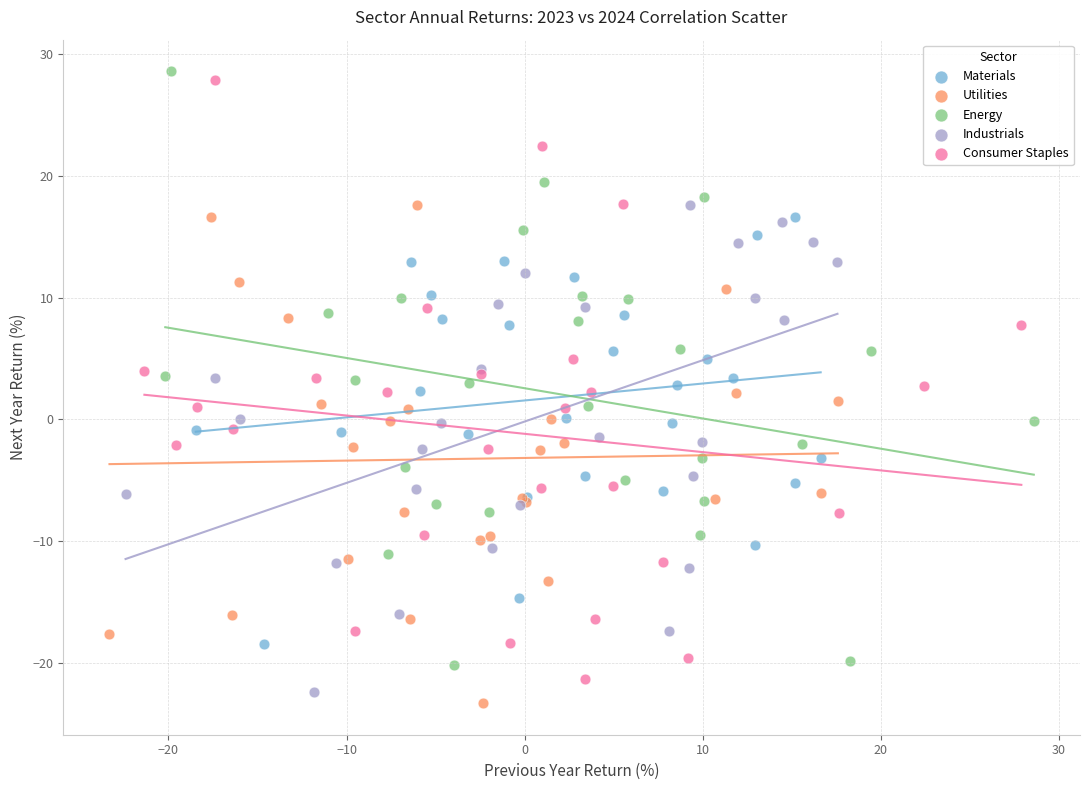

What are all the series names shown in the legend?

Materials, Utilities, Energy, Industrials, Consumer Staples